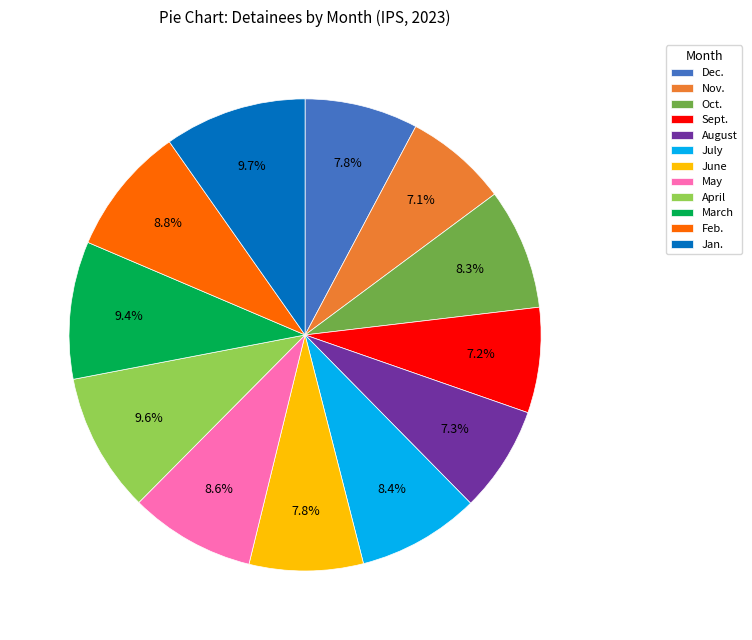

How many slices are in this pie chart?

12